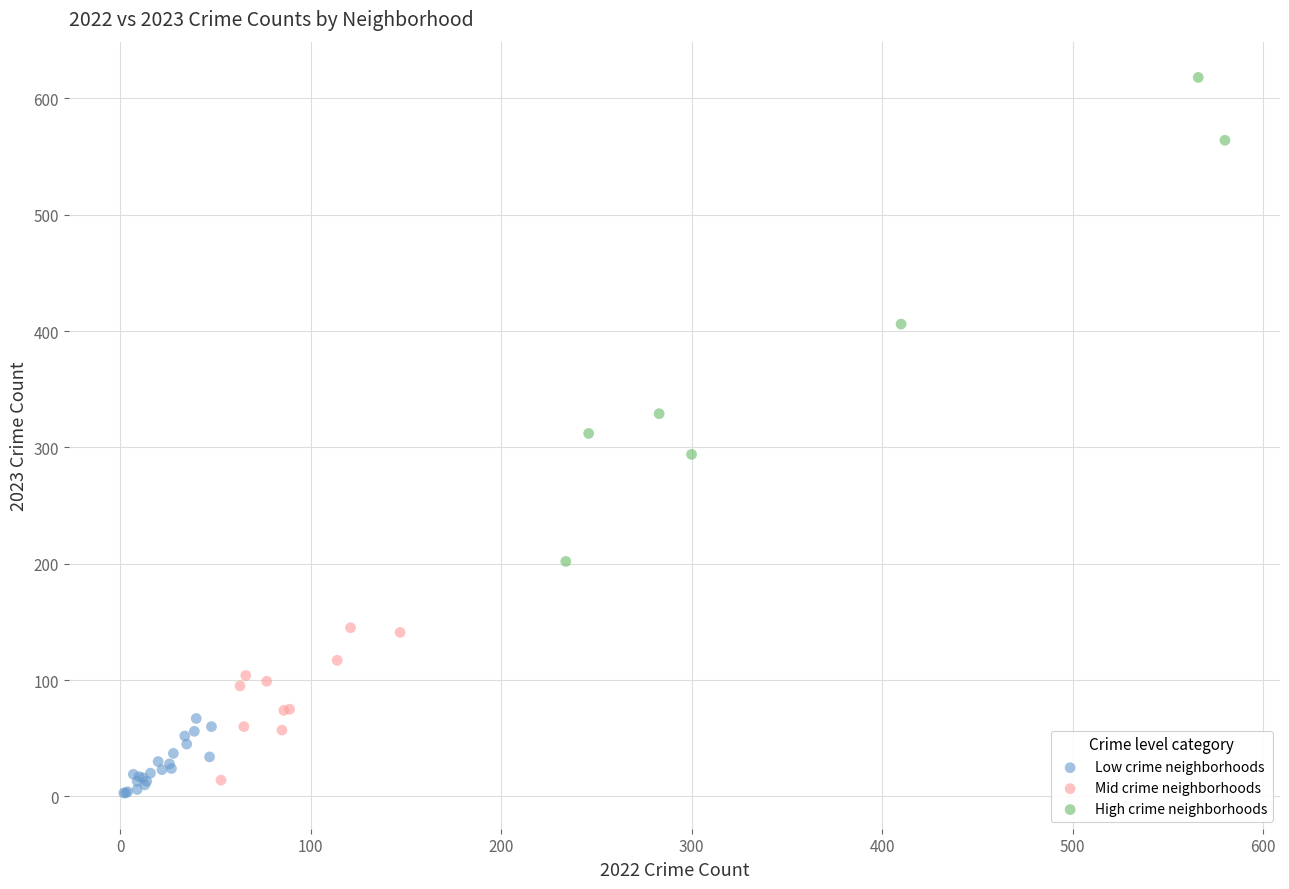

Which series contains the lowest Y value?

Low crime neighborhoods